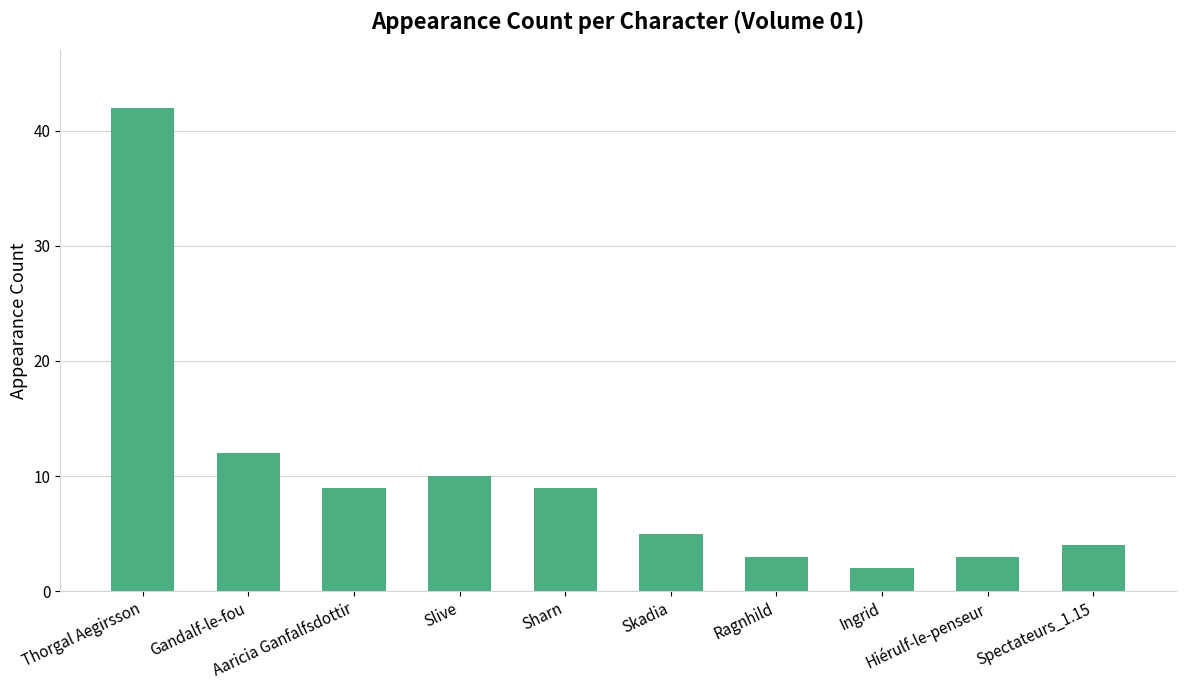

Reading left to right, list all the values displayed in this chart.

Thorgal Aegirsson=42	Gandalf-le-fou=12	Aaricia Ganfalfsdottir=9	Slive=10	Sharn=9	Skadia=5	Ragnhild=3	Ingrid=2	Hiérulf-le-penseur=3	Spectateurs_1.15=4